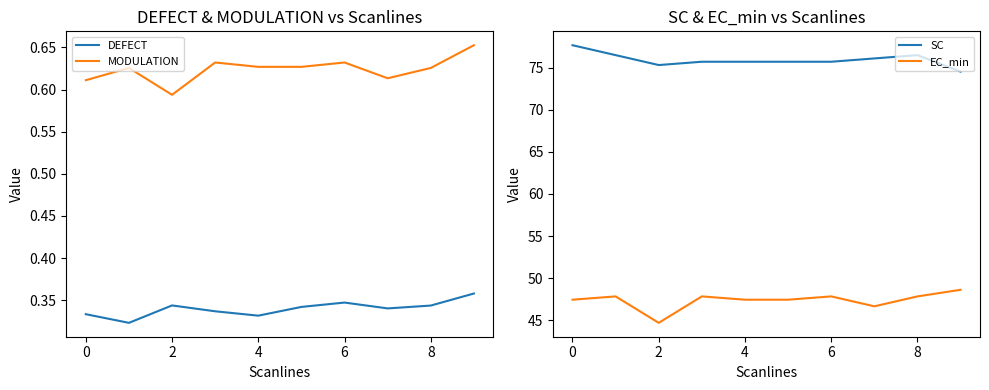

At which category does MODULATION reach its first local valley?

2